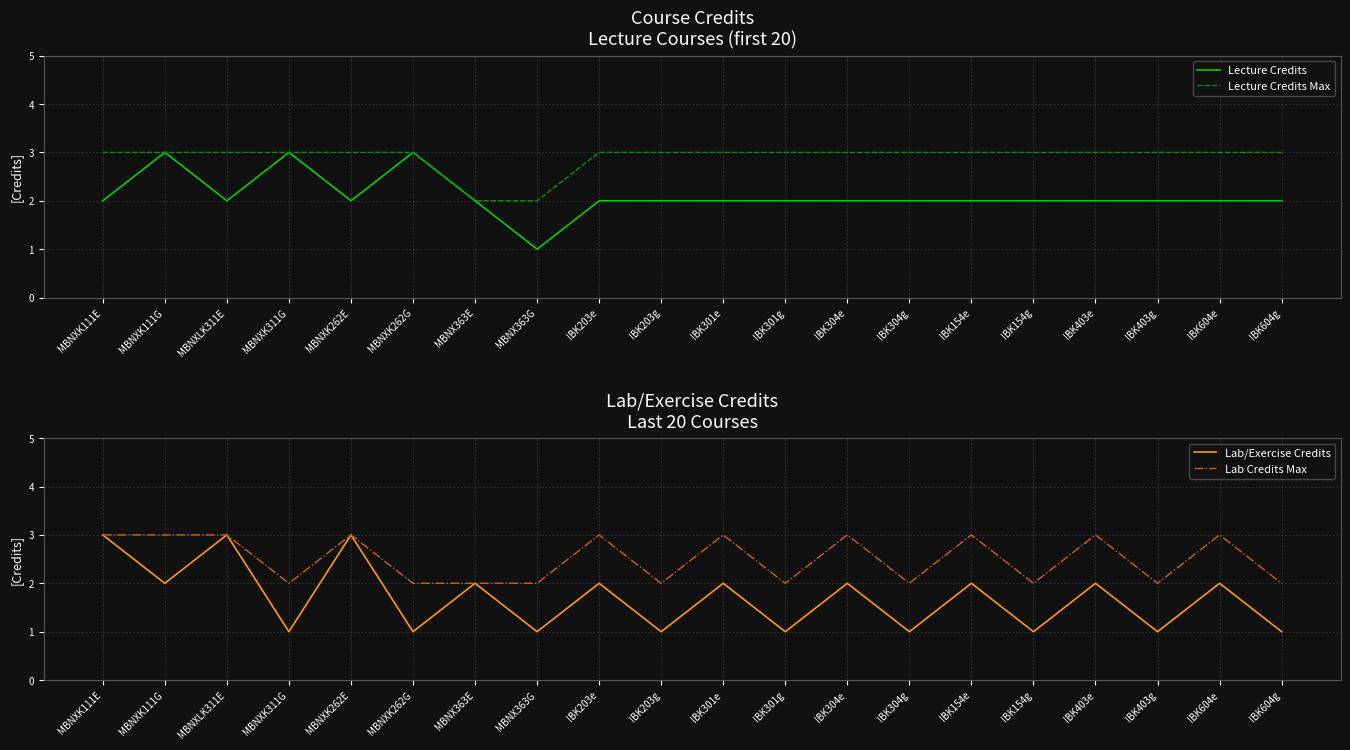

The Lecture Credits series shows 4 at MBNXK311G. True or false?

False